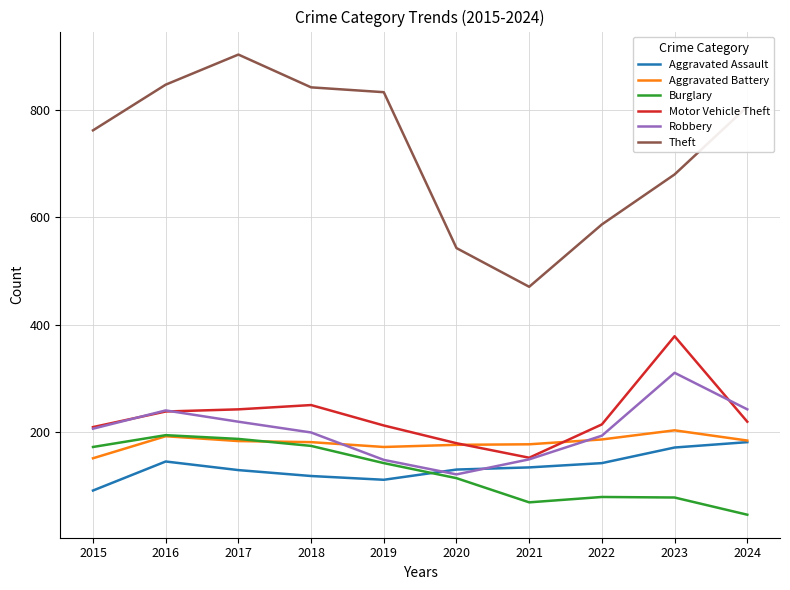

What is the difference between the second highest and minimum values in the Motor Vehicle Theft series?

98